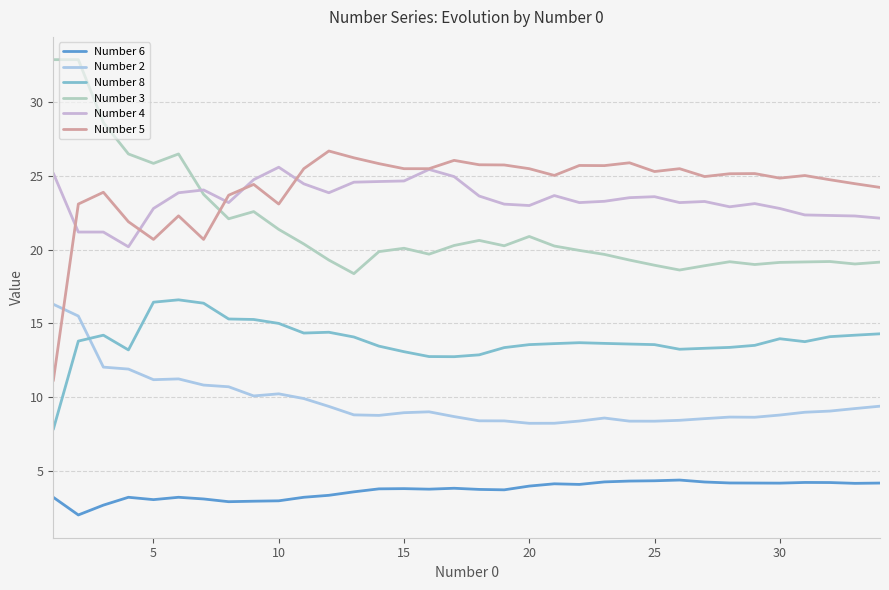

What is the average value of the Number 5 series?

24.3